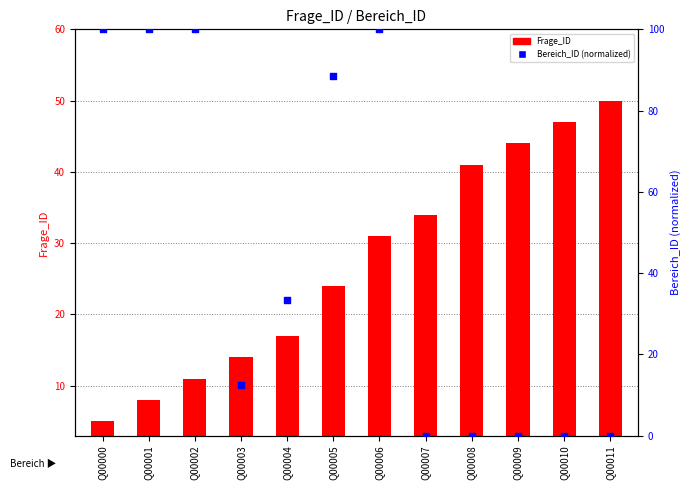

Which series reaches the minimum Y coordinate?

Bereich_ID (normalized)